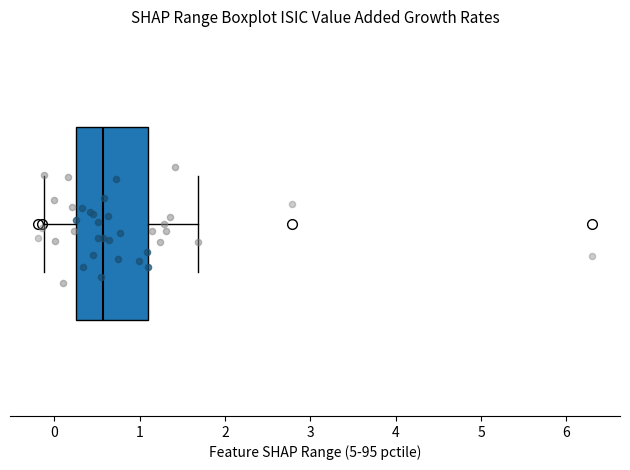

Read this box plot against the x-axis: the position of the median line, the range covered by the box, and the ends of both whiskers. The values are not printed on the chart, so give them approximately, as read against the axis.

median 0.6, box 0.3 to 1.1, whiskers -0.1 to 1.7